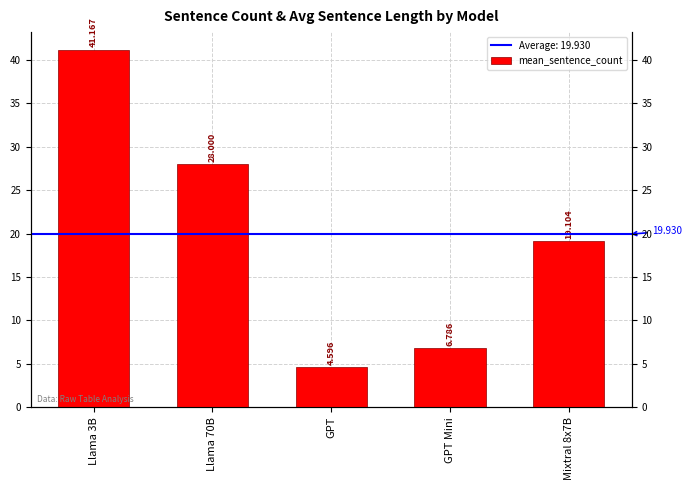

At which label does the data first exceed 19?

Llama 3B